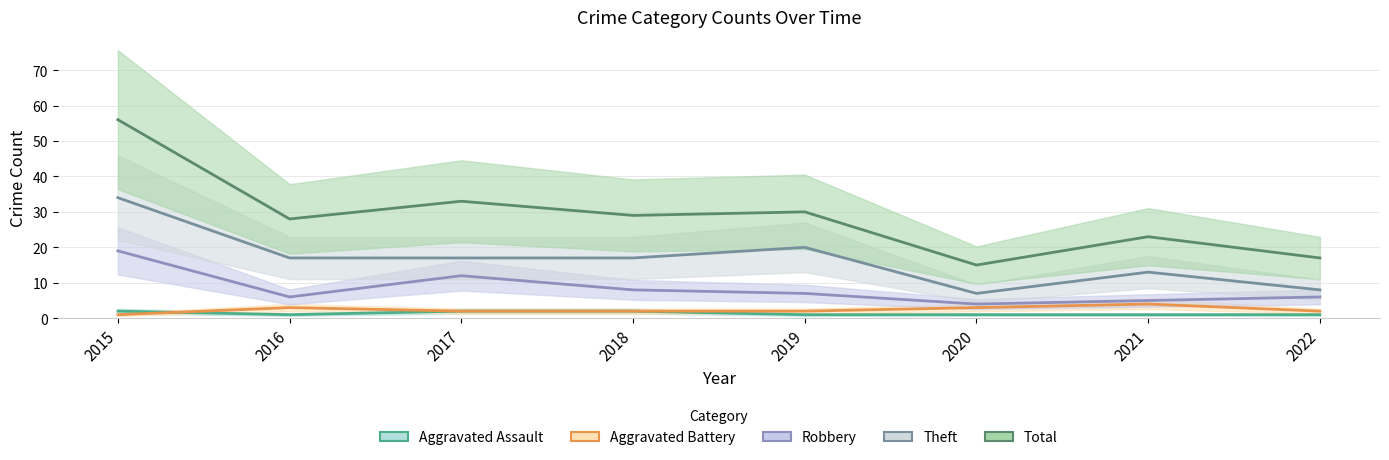

What are all the series names shown in the legend?

Aggravated Assault, Aggravated Battery, Robbery, Theft, Total